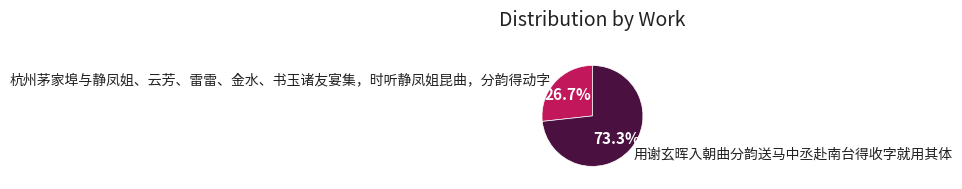

To the nearest percent, what percentage of the pie is 用谢玄晖入朝曲分韵送马中丞赴南台得收字就用其体?

73%